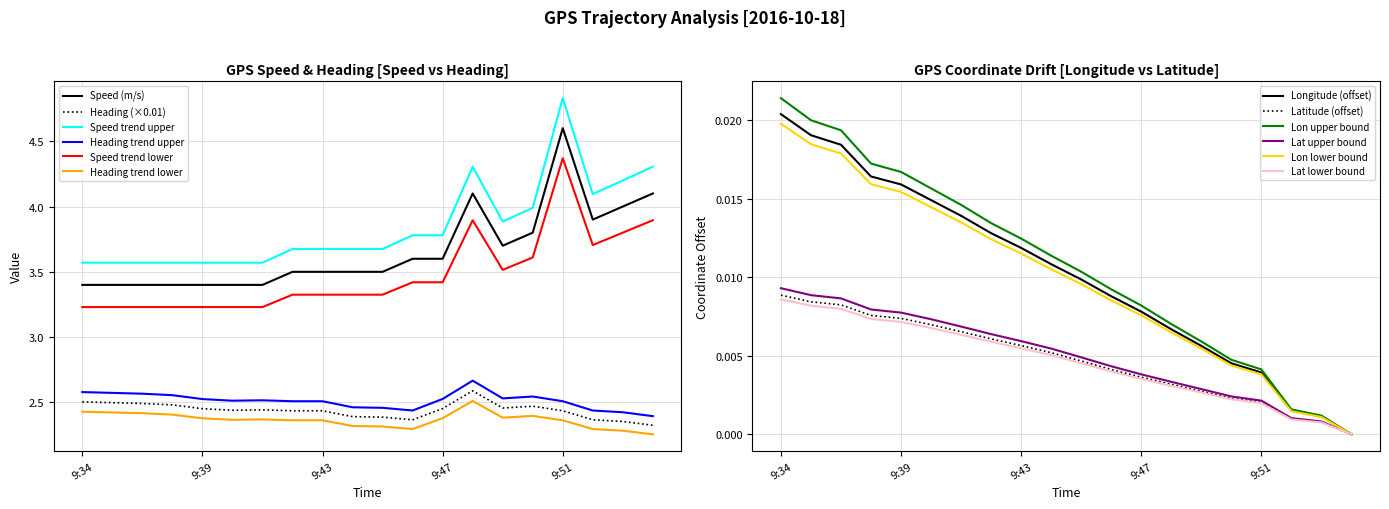

Which has a higher value, 9:51 or 9:36?

9:51